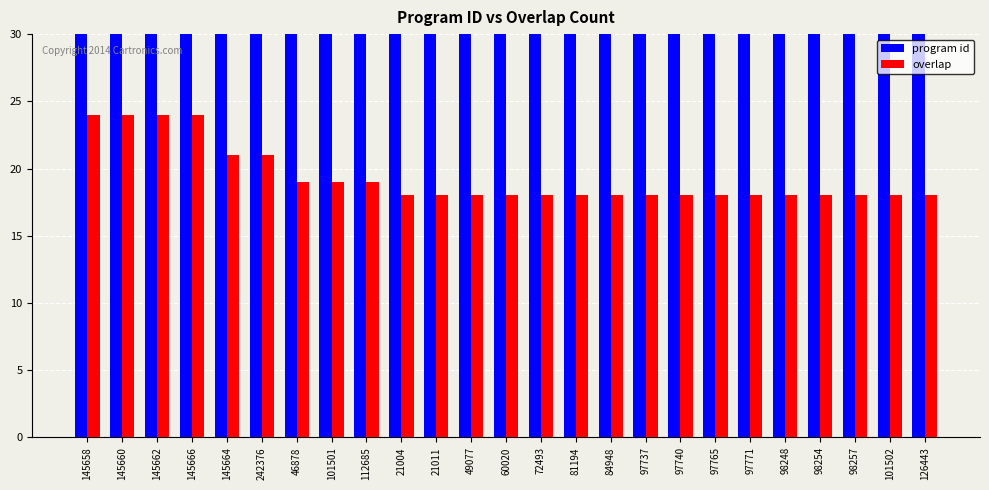

Rank the series by their maximum value, from highest to lowest.

program id, overlap